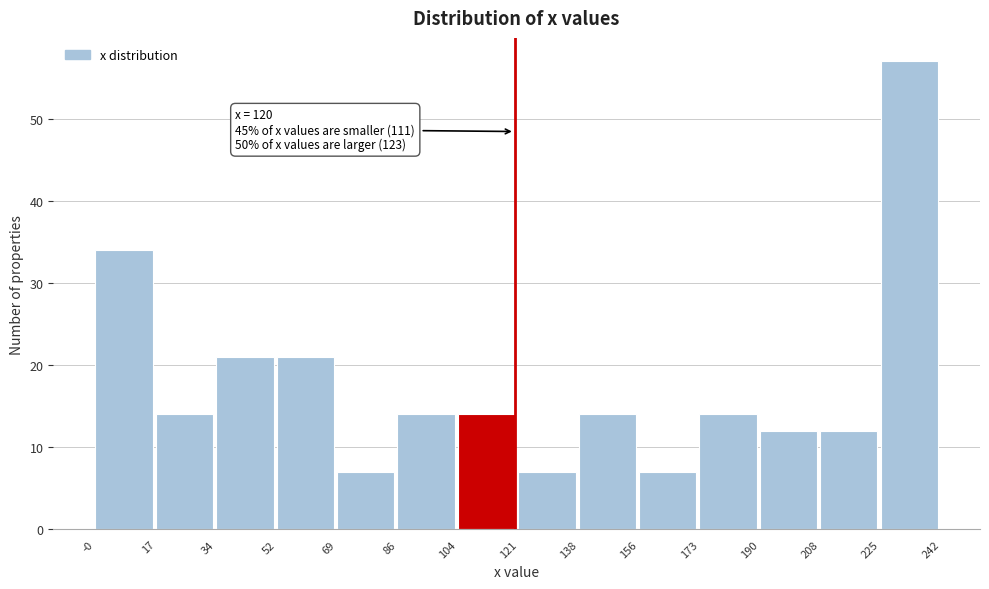

Over which range of the x-axis is the bar tallest?

225 to 242